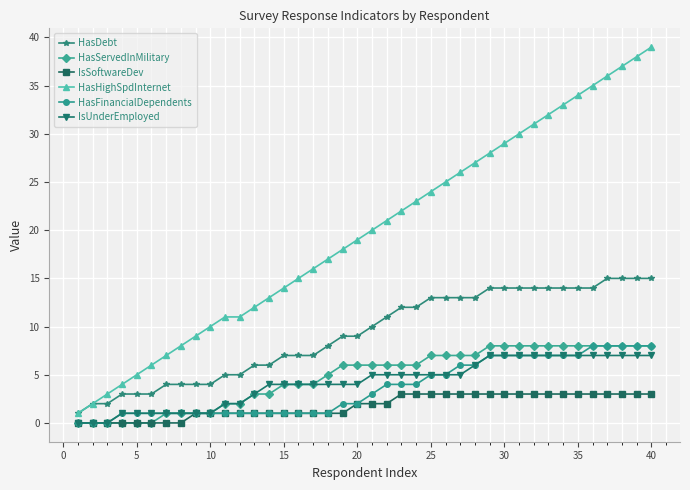

Does the chart display data point markers on the line(s)?

Yes